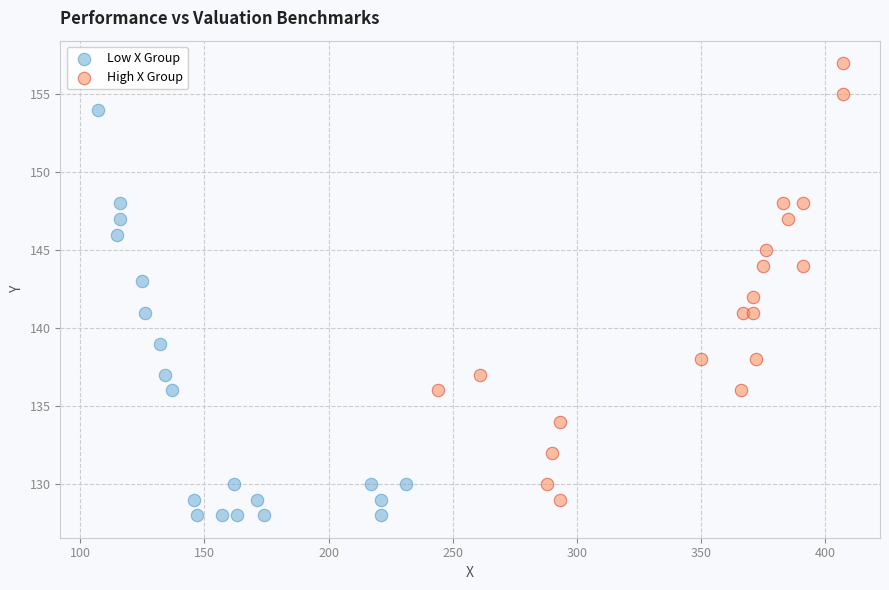

Which series contains the highest Y value?

High X Group